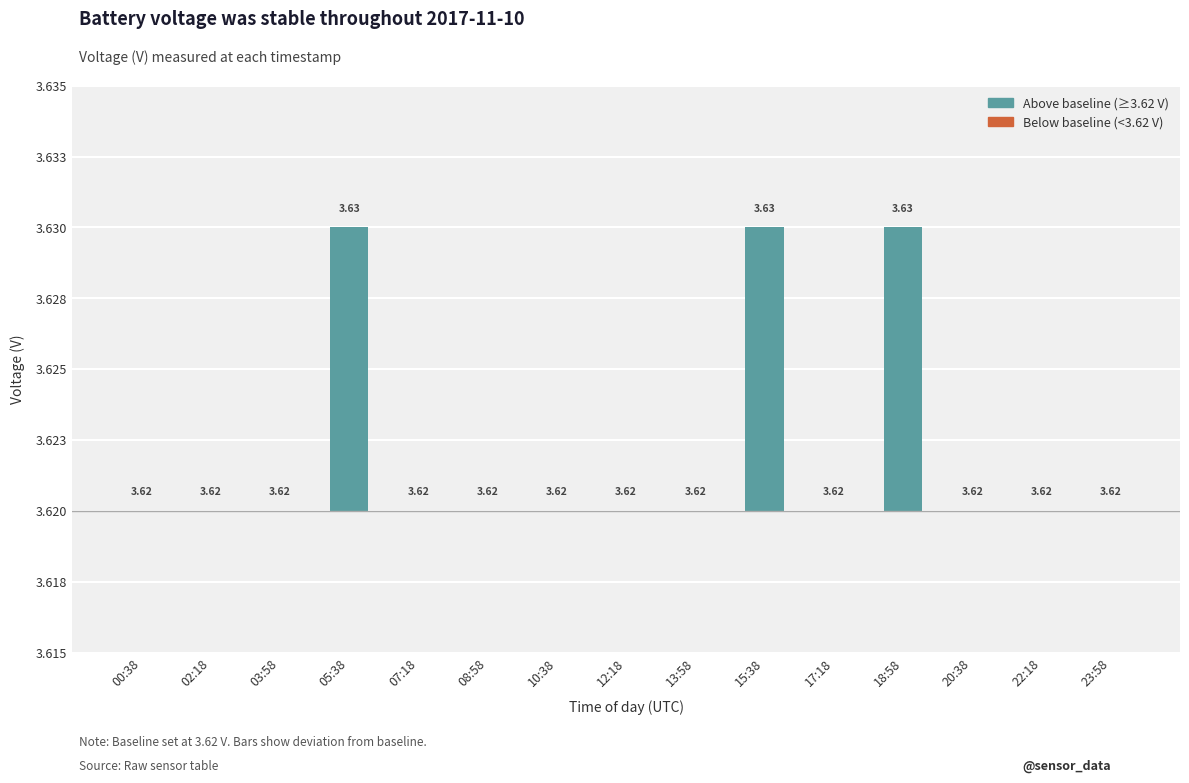

List the labels in order of value, largest first.

05:38, 15:38, 18:58, 00:38, 02:18, 03:58, 07:18, 08:58, 10:38, 12:18, 13:58, 17:18, 20:38, 22:18, 23:58